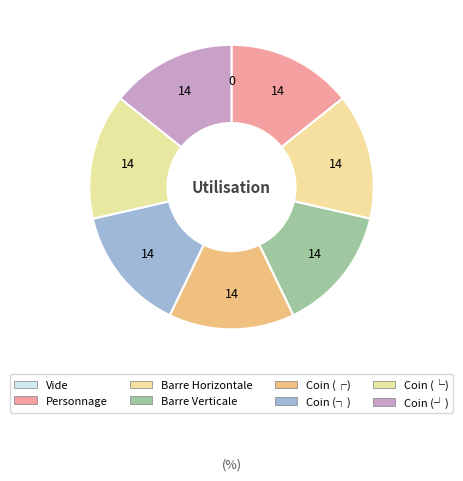

Does Coin (┐) represent more than half of the total?

No